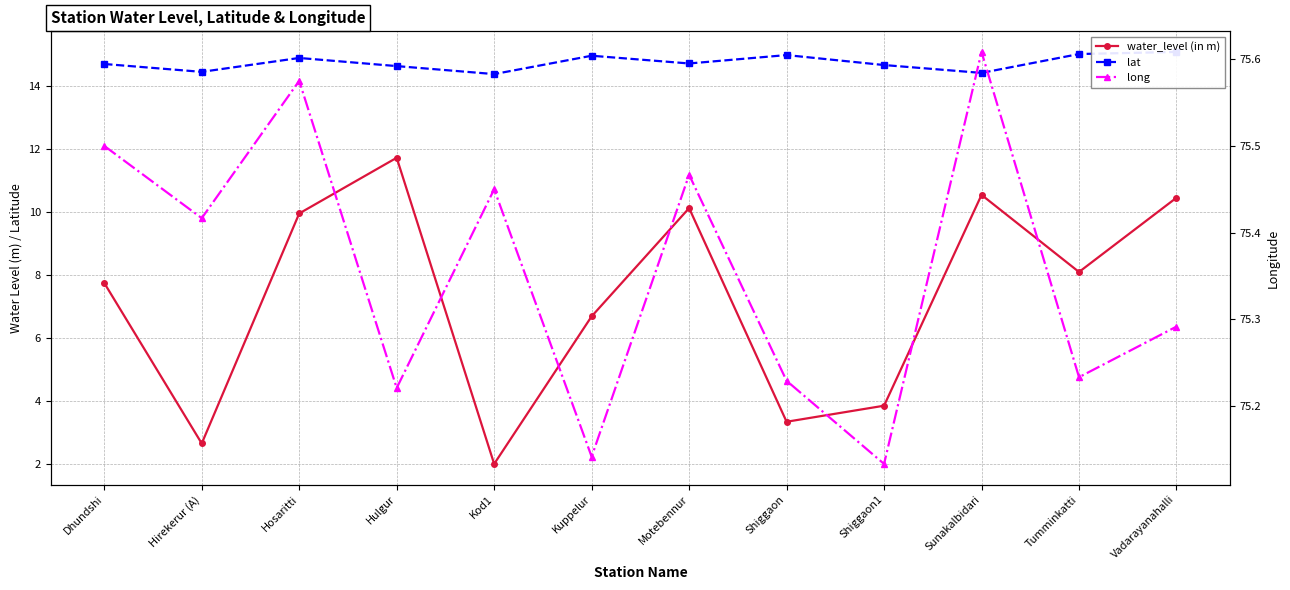

List the labels in order of water_level (in m) value, smallest first.

Kod1, Hirekerur (A), Shiggaon, Shiggaon1, Kuppelur, Dhundshi, Tumminkatti, Hosaritti, Motebennur, Vadarayanahalli, Sunakalbidari, Hulgur